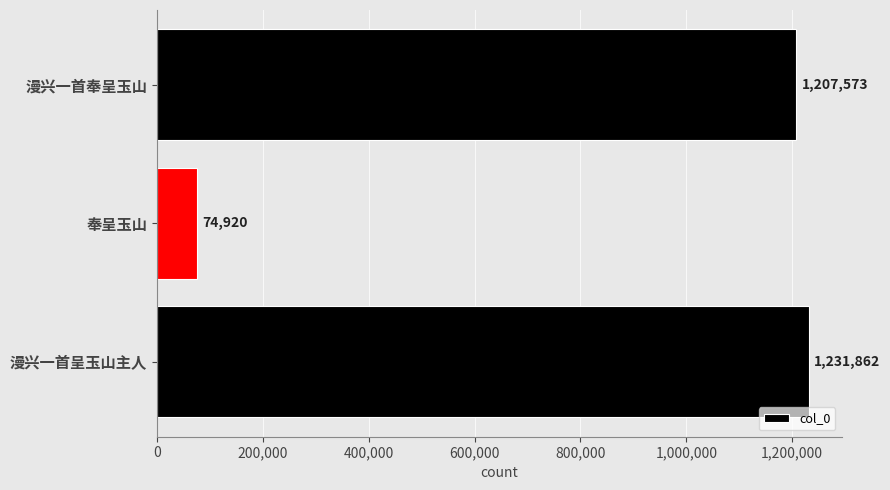

At which category does the chart reach its minimum across all series?

奉呈玉山